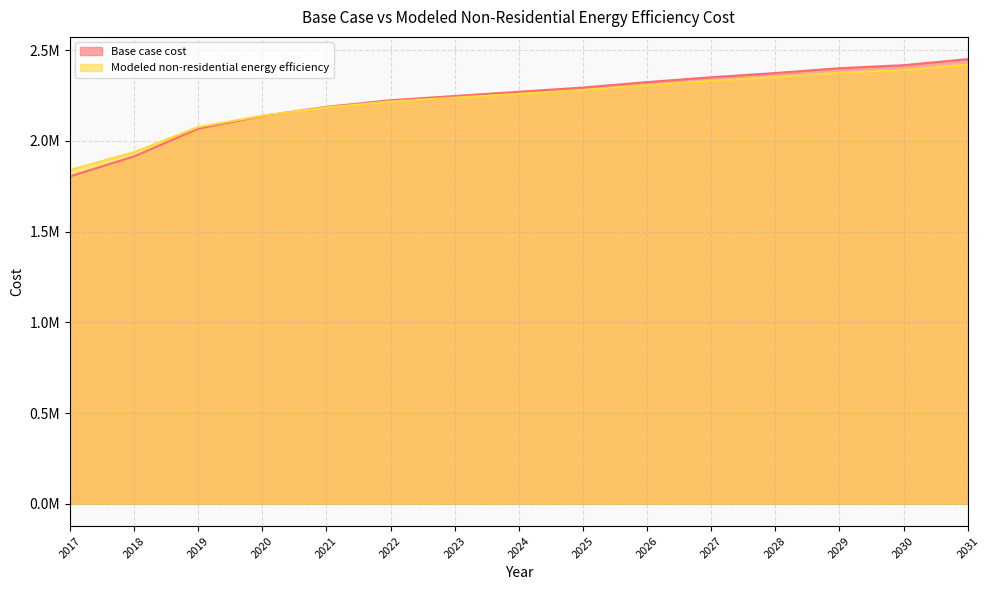

Is it true that Modeled non-residential energy efficiency equals 2376621.5 at 2029?

True